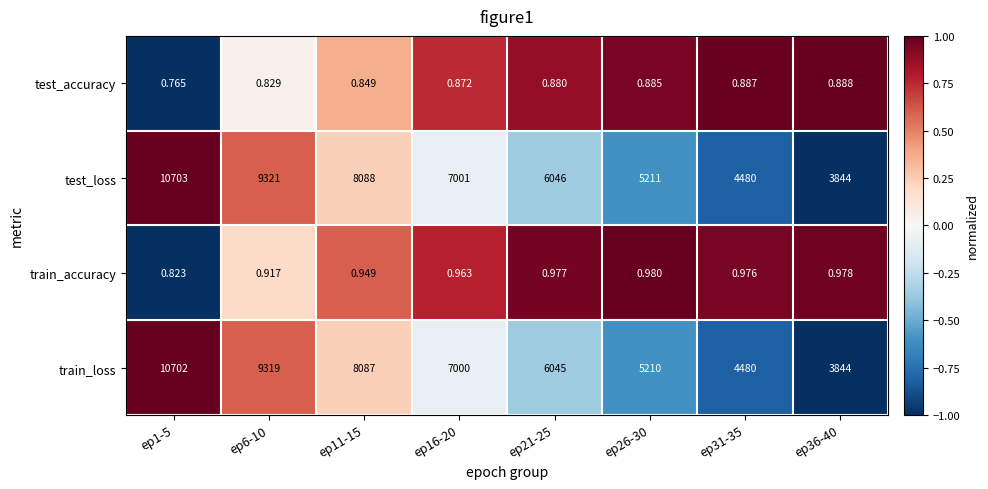

What is the spread (max minus min) of values at ep11-15?

8087.2